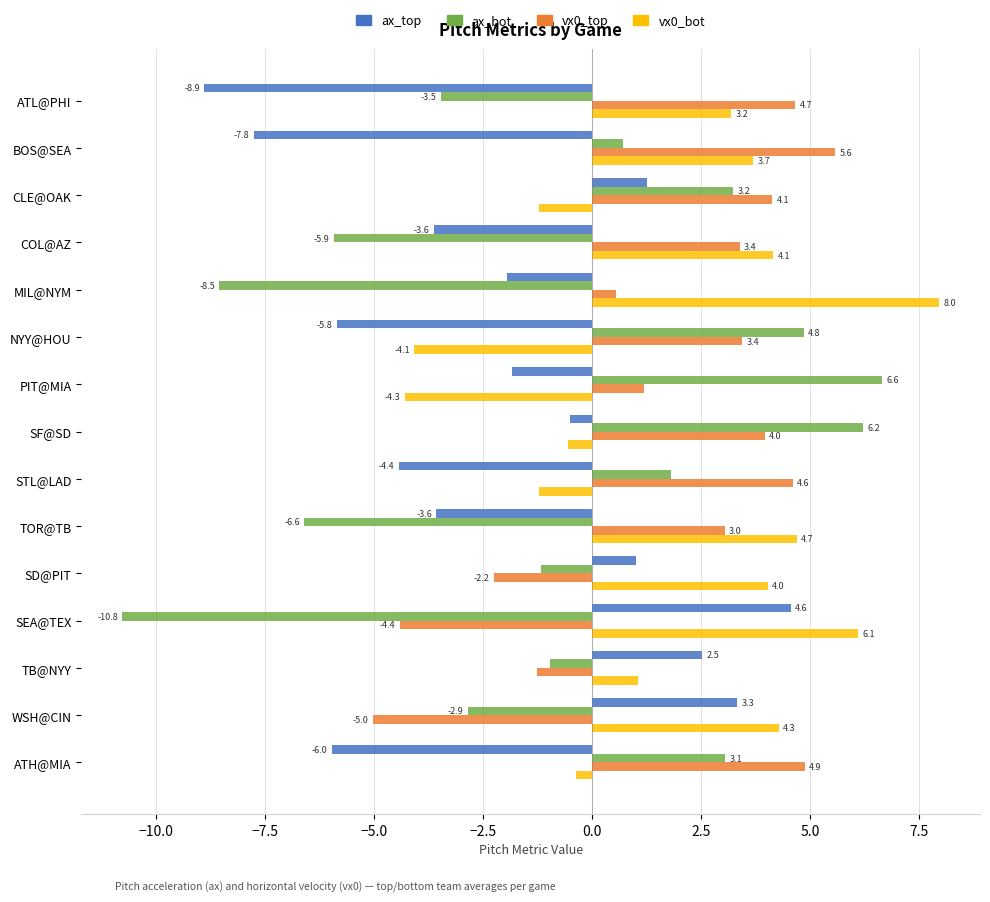

Read the vx0_top value at NYY@HOU.

3.4